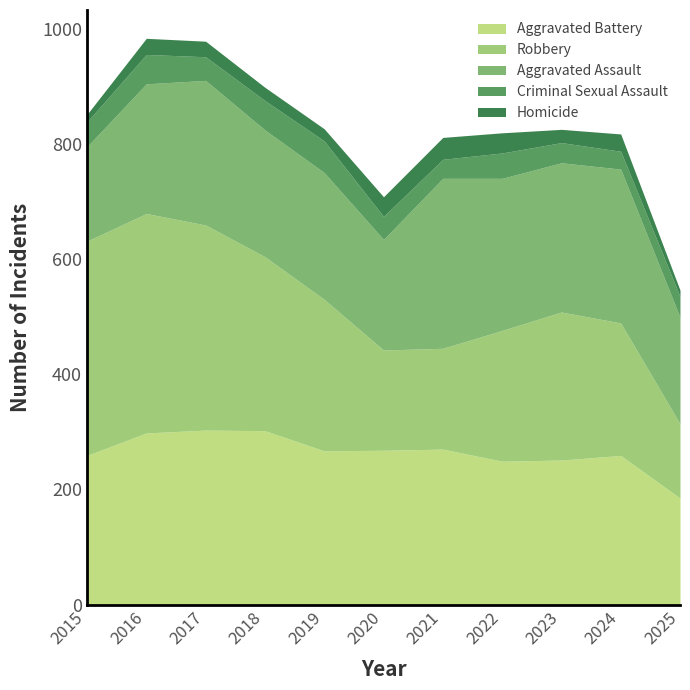

True or false: Criminal Sexual Assault and Homicide intersect in this chart.

True